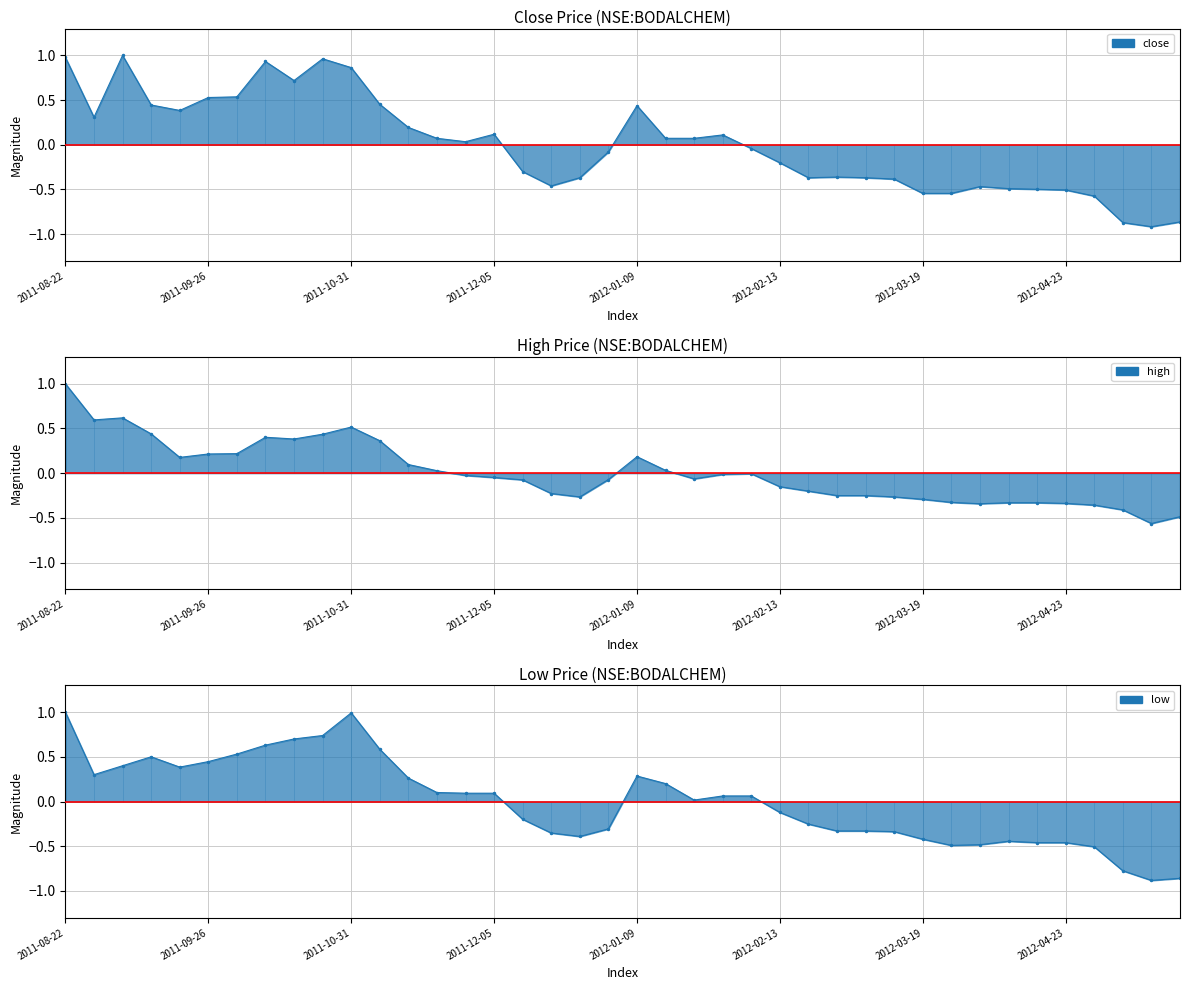

In low, how many points are higher than both neighbors (excluding endpoints)?

4